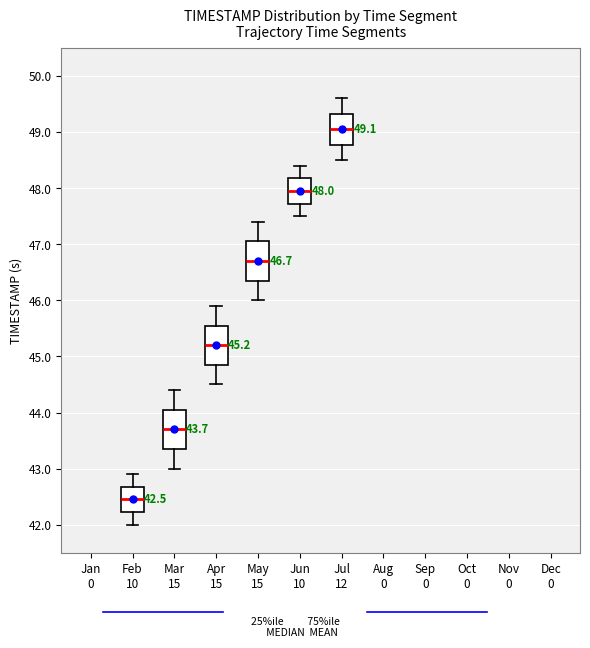

Which box has the lowest median line?

Feb 10